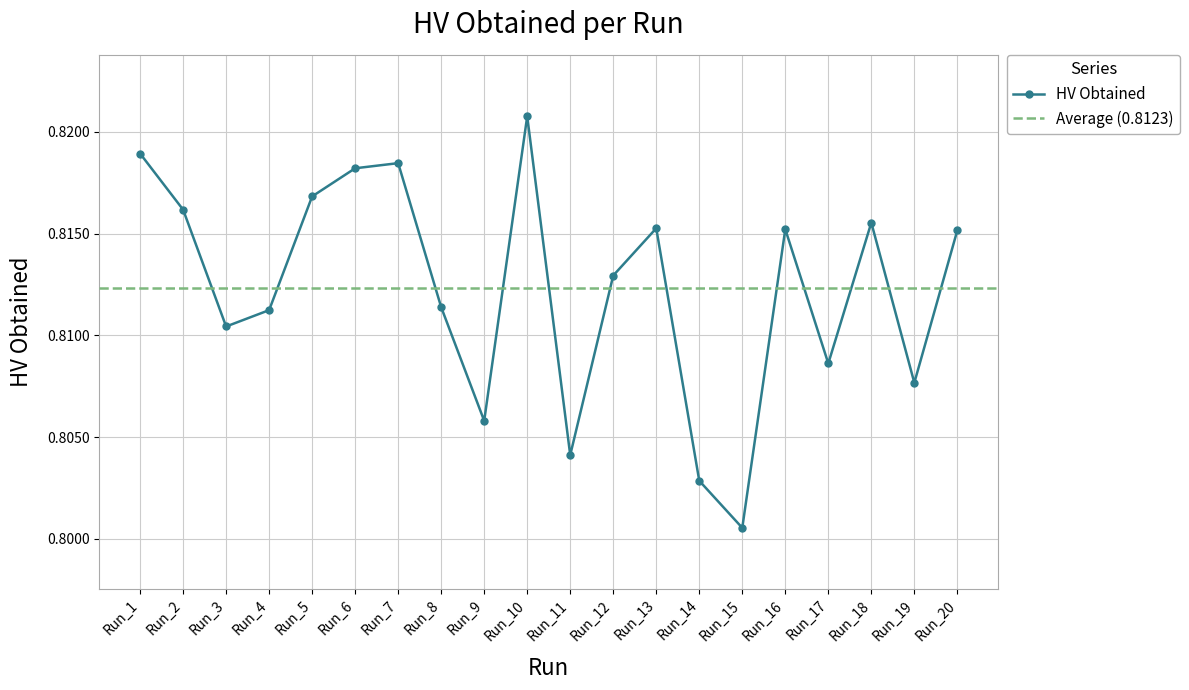

The chart shows a value of 0.8 at Run_16. True or false?

True